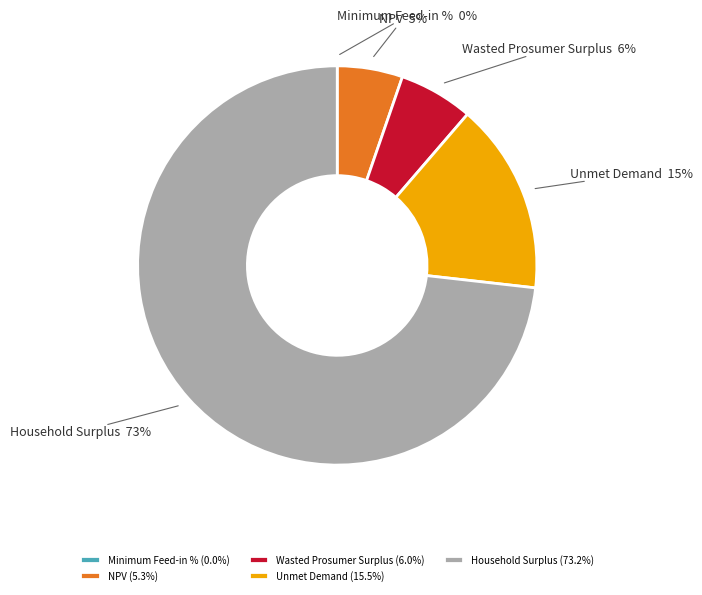

To the nearest percent, what is the average slice percentage?

20%